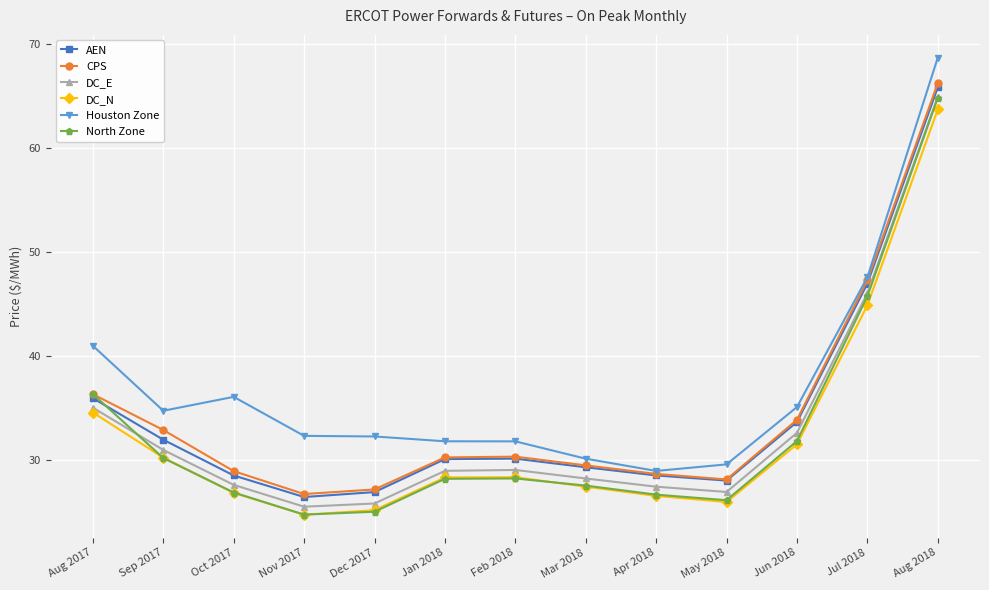

At which label is CPS closest to 46?

Jul 2018